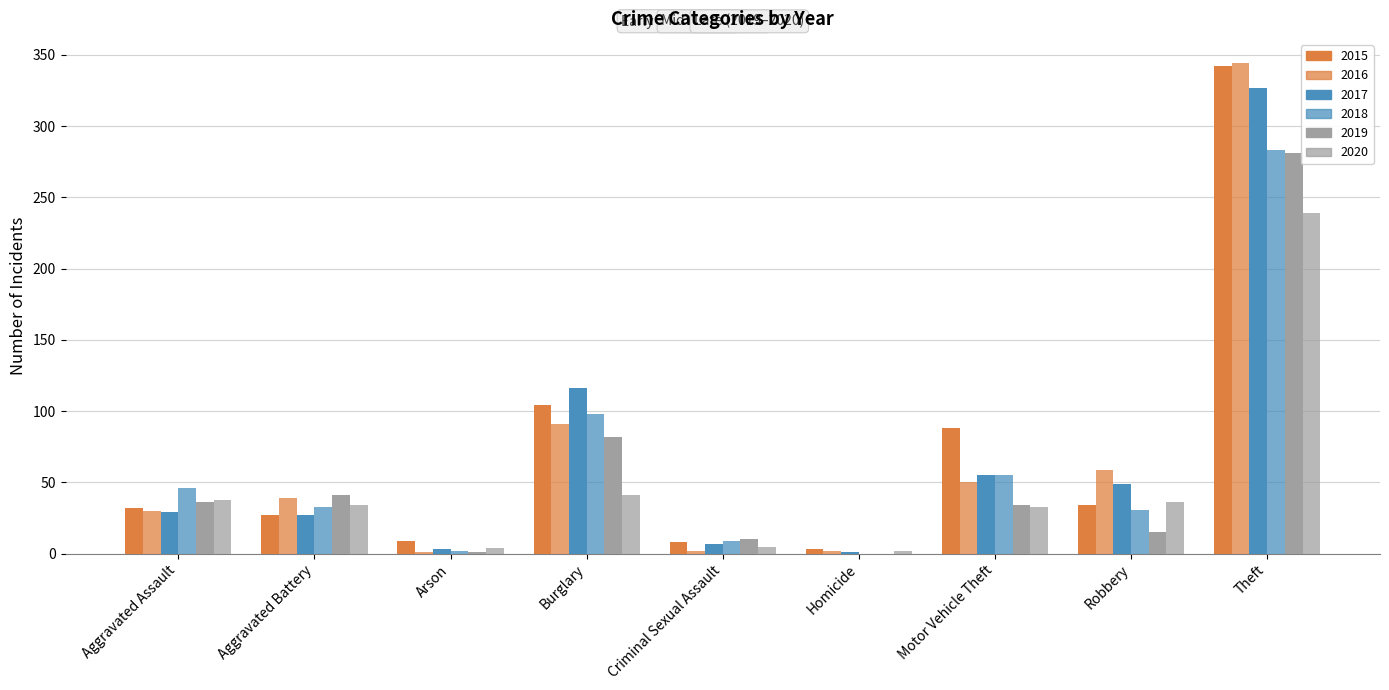

At which label does 2016 reach its minimum?

Arson